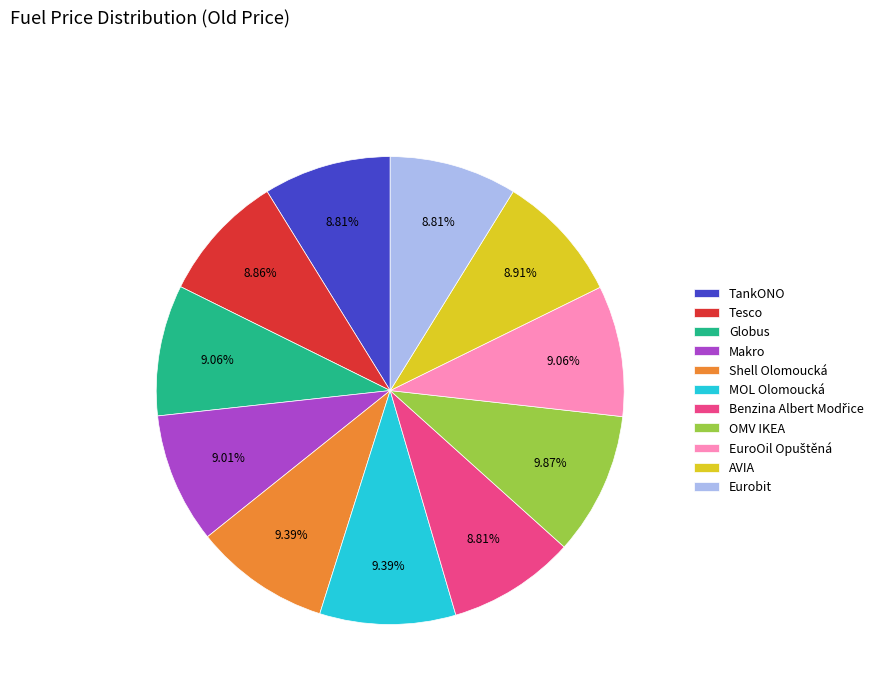

Approximately how many times larger is the value at Makro compared to Eurobit?

1.0